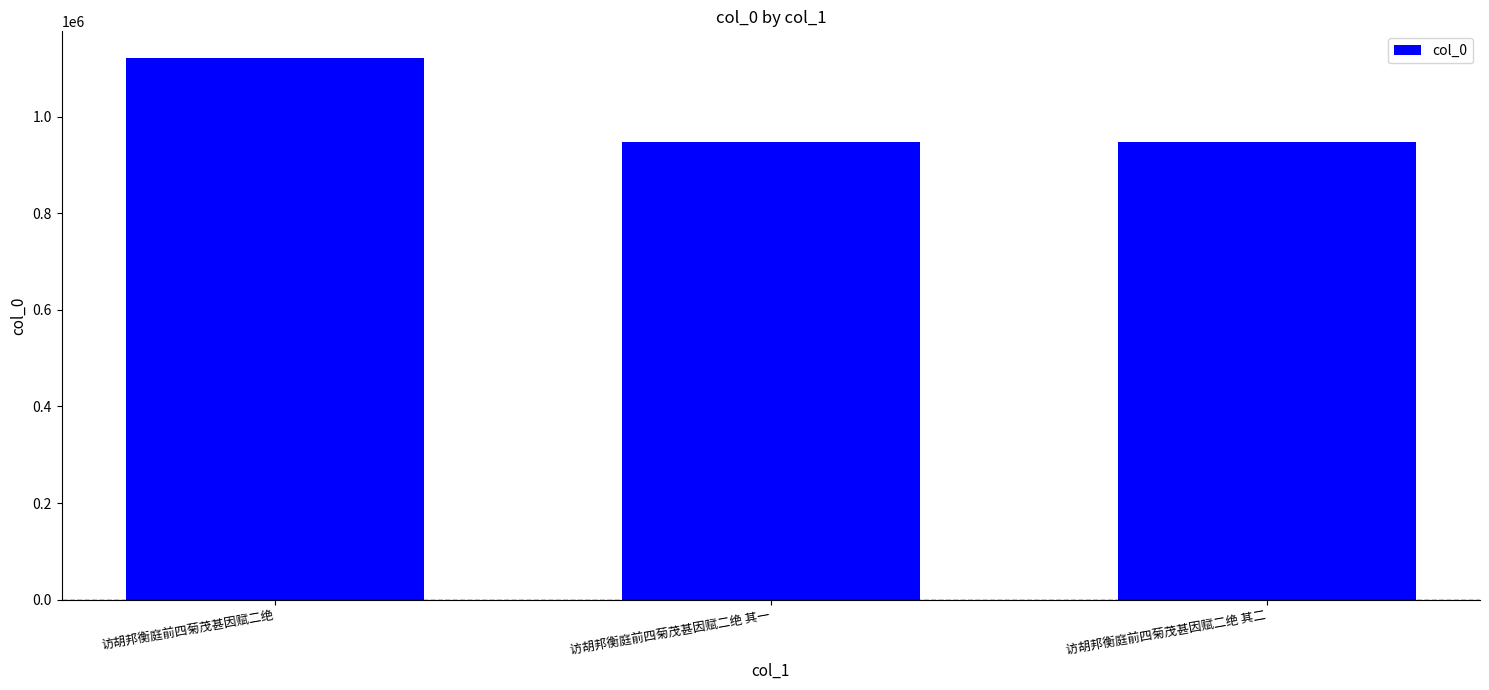

What is the label of the 3rd bar from the right?

访胡邦衡庭前四菊茂甚因赋二绝